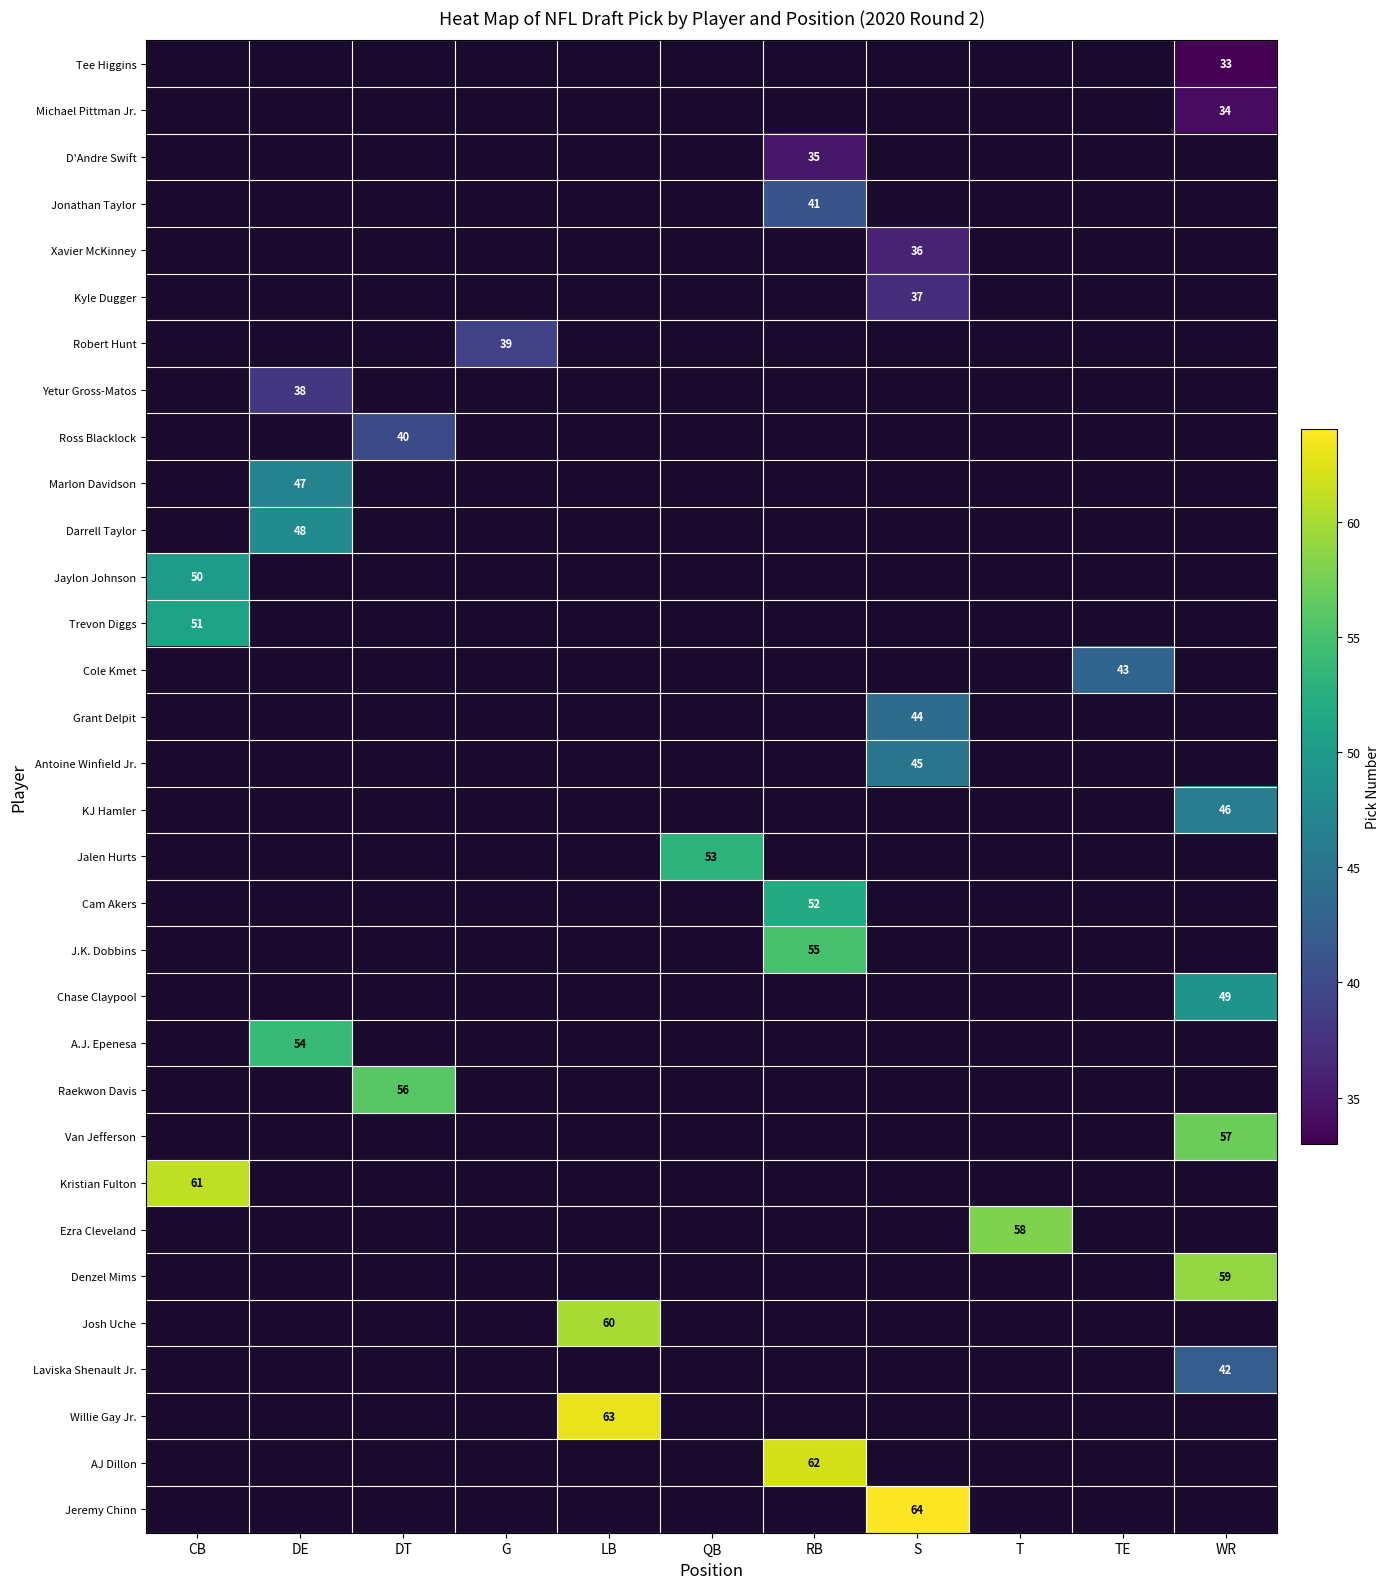

How many values in Chase Claypool are above zero?

1